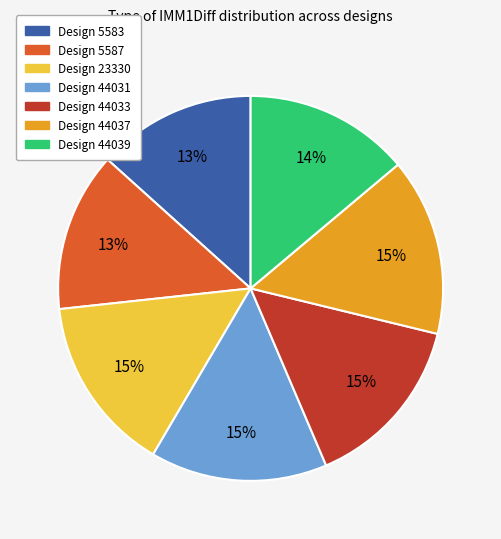

How many segments does this pie chart have?

7